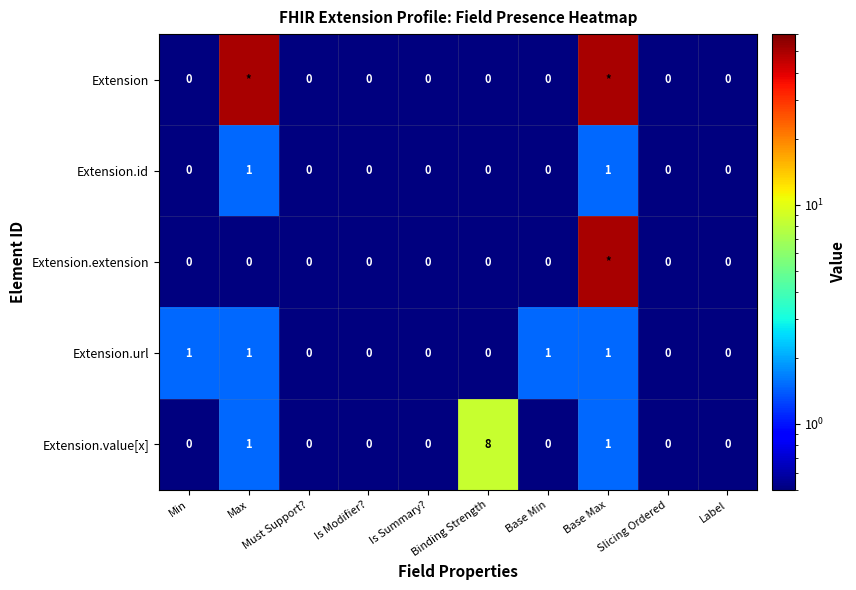

What is the maximum value for Extension.value[x]?

8.0